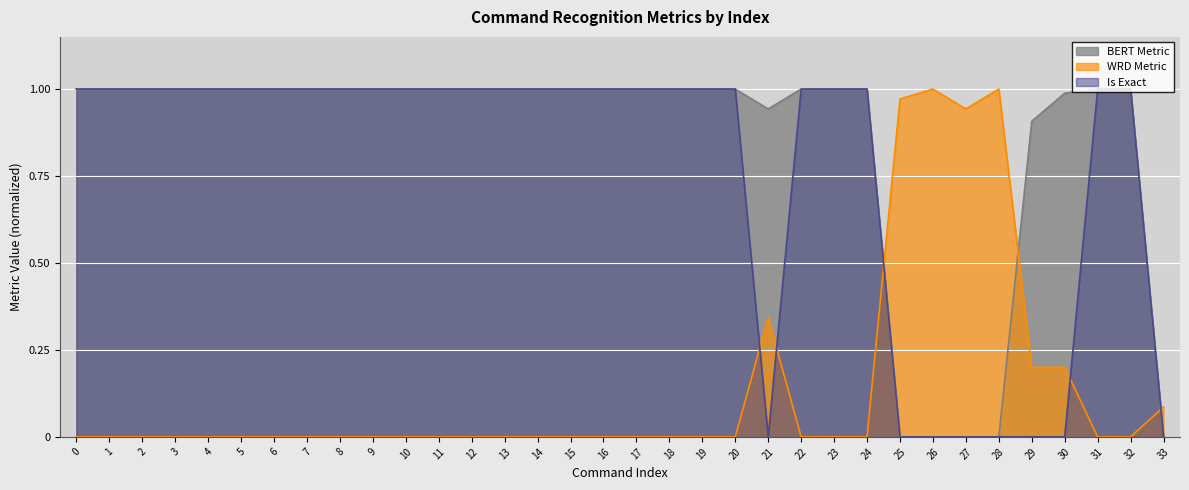

What is the greatest value displayed?

1.0